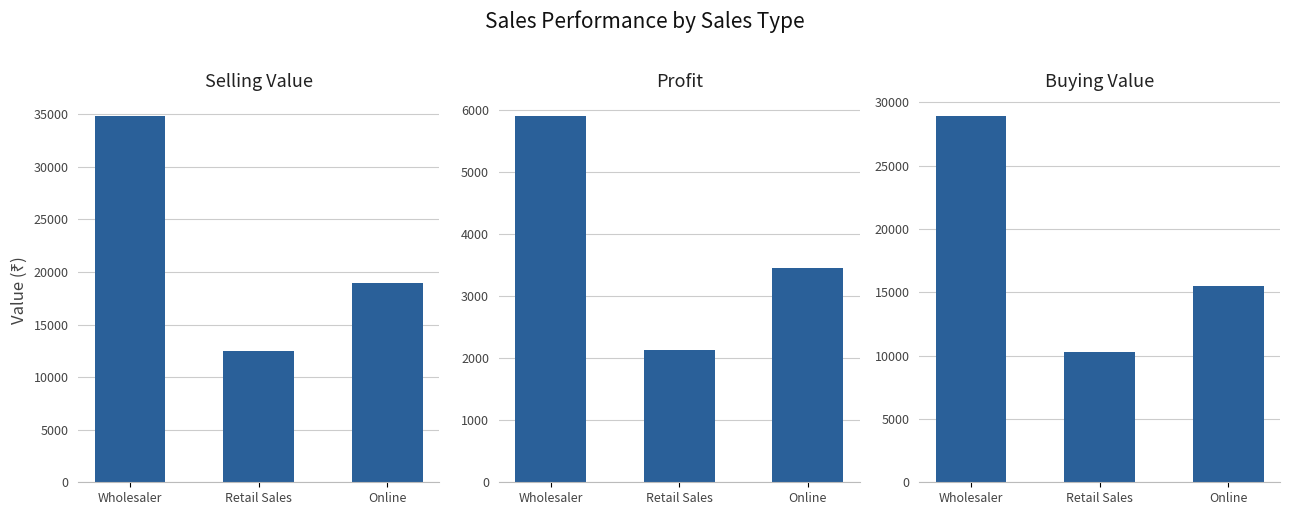

Which series has the largest total across all categories?

selling value